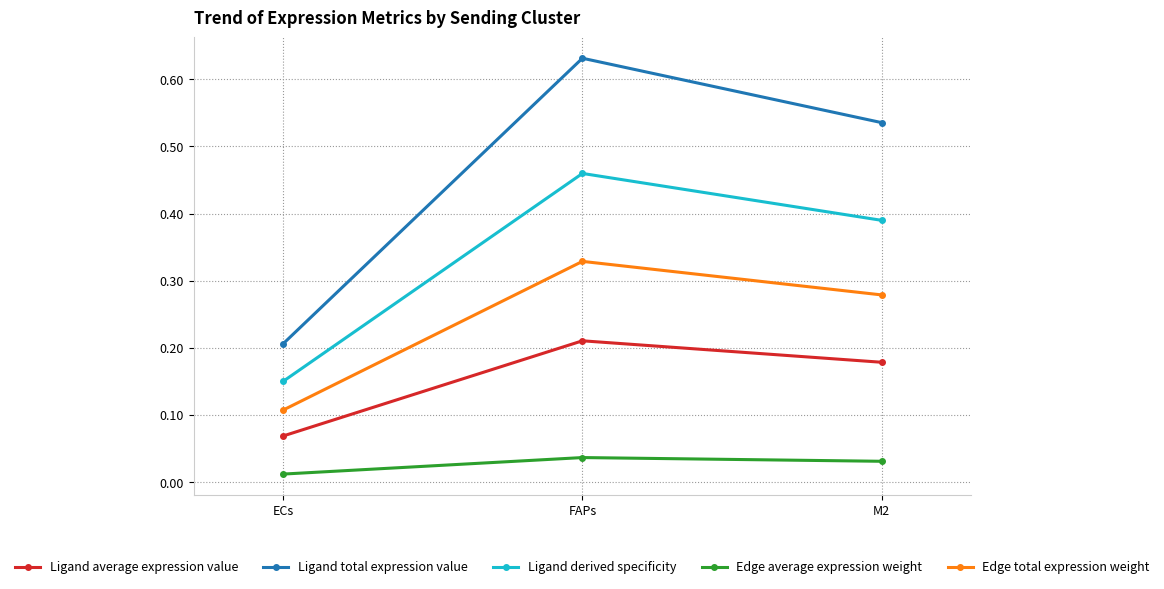

Does the chart display data point markers on the line(s)?

Yes